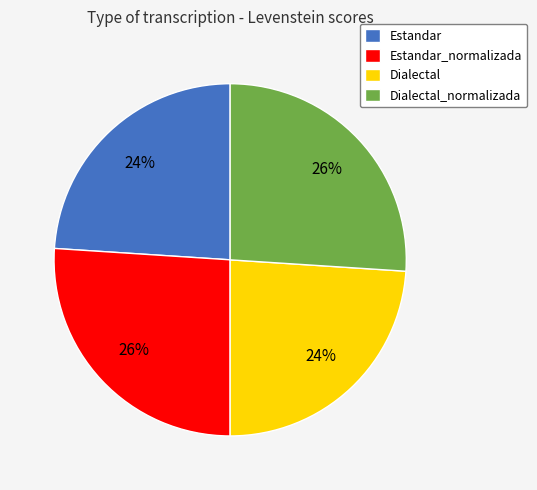

True or false: Estandar accounts for 30% of the total.

False